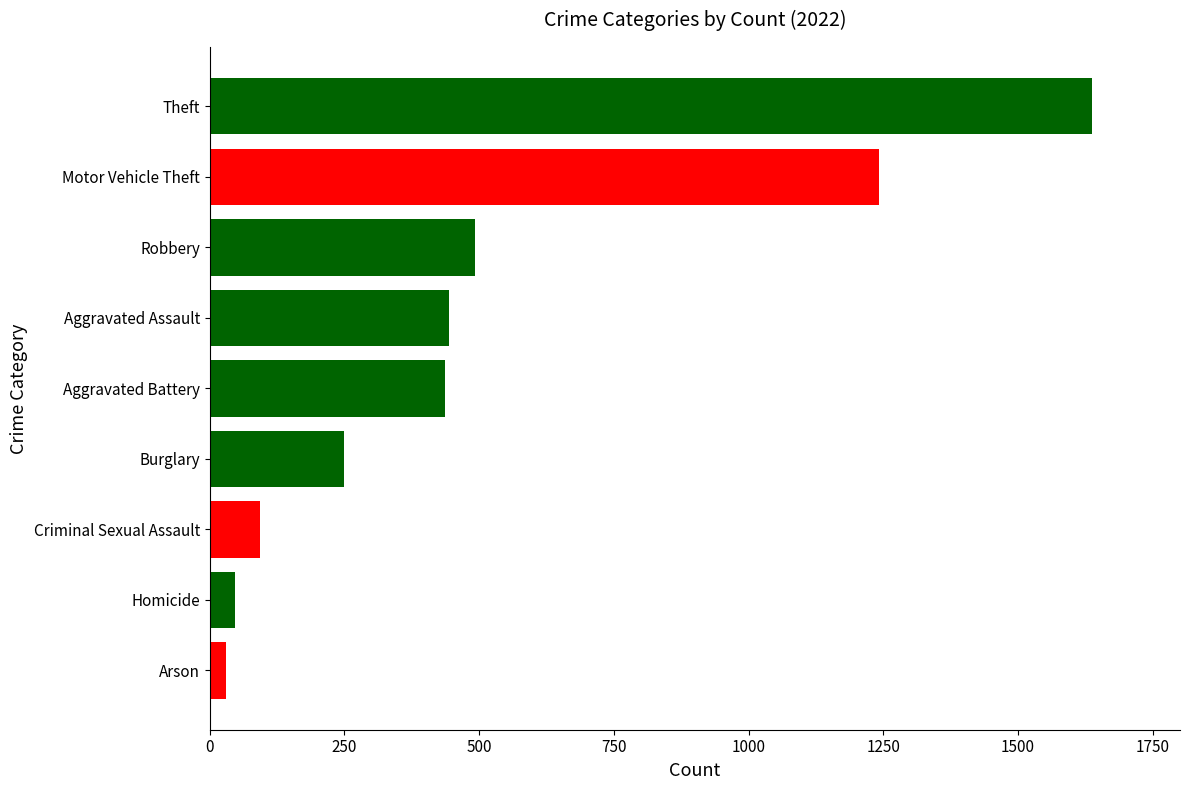

What is the maximum value shown in the chart?

1637